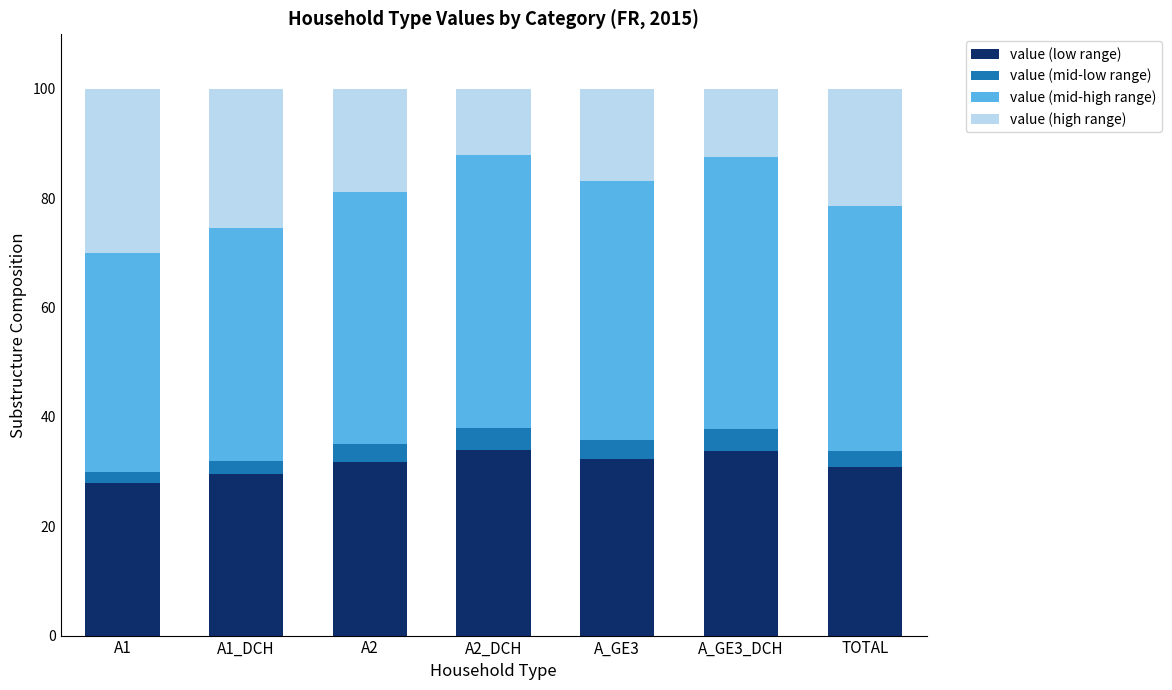

What is the total value across all series at A2?

100.0